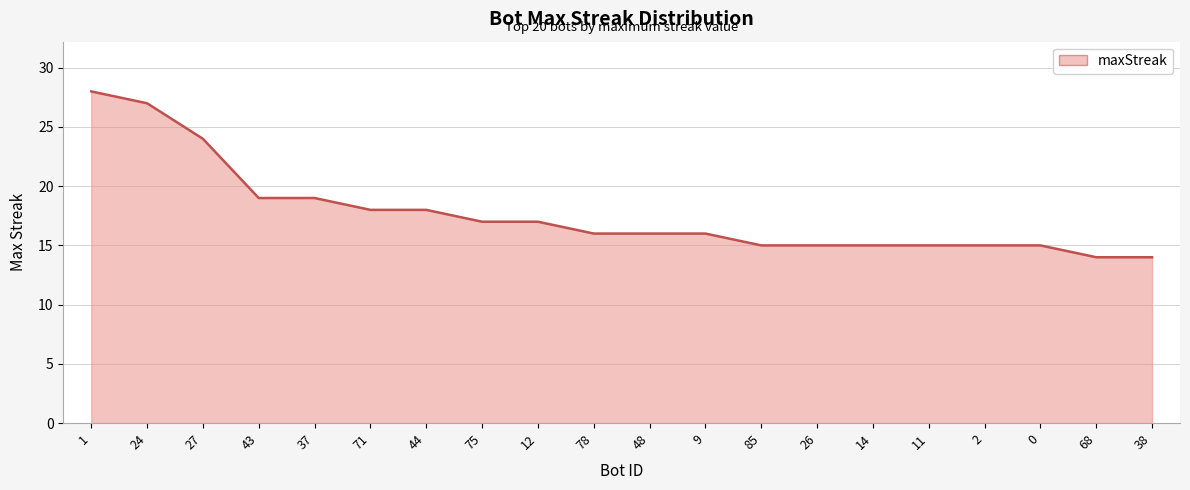

What is the ratio of the value at 75 to the value at 14?

1.1